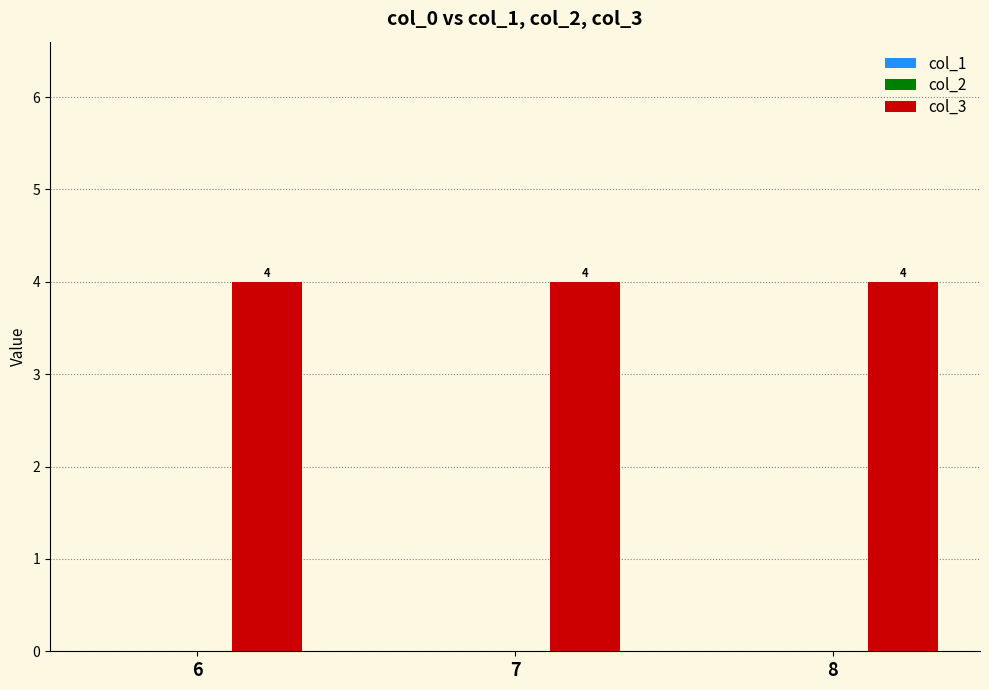

Does the chart contain any negative values?

No